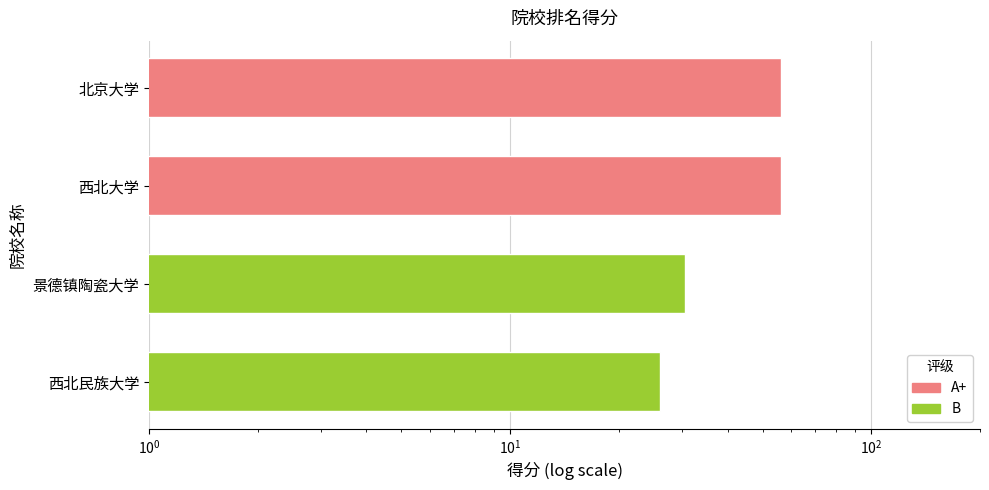

What is the difference between the maximum and second lowest values?

25.7